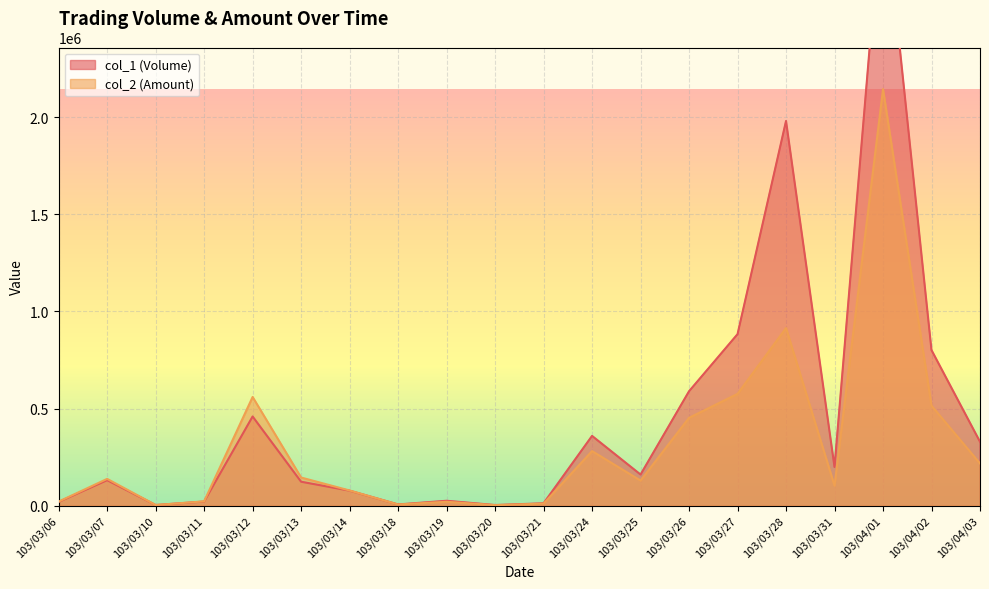

Which series ends up on top after the final intersection of col_2 (Amount) and col_1 (Volume)?

col_1 (Volume)